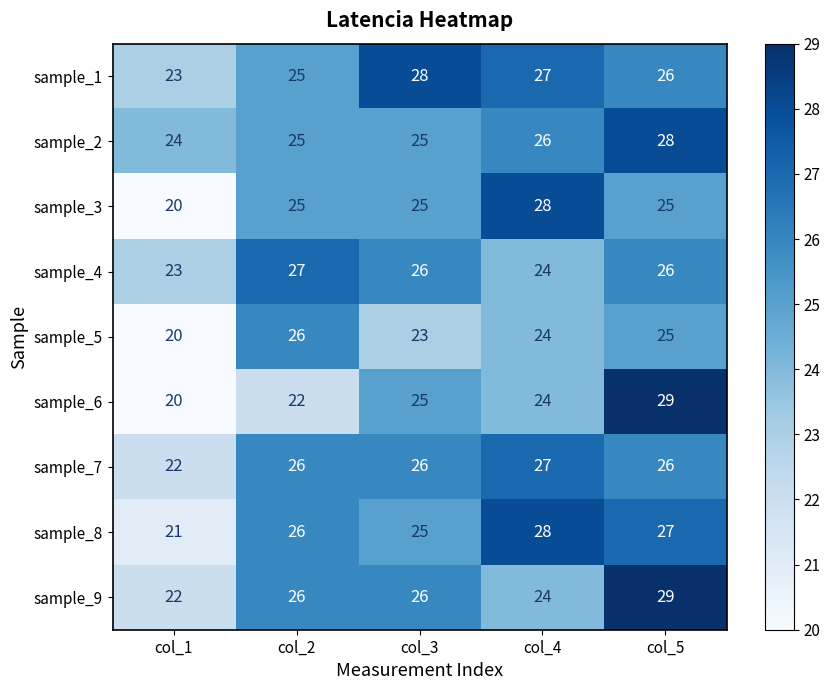

Count the sample_5 values in the range 23 to 25.

3